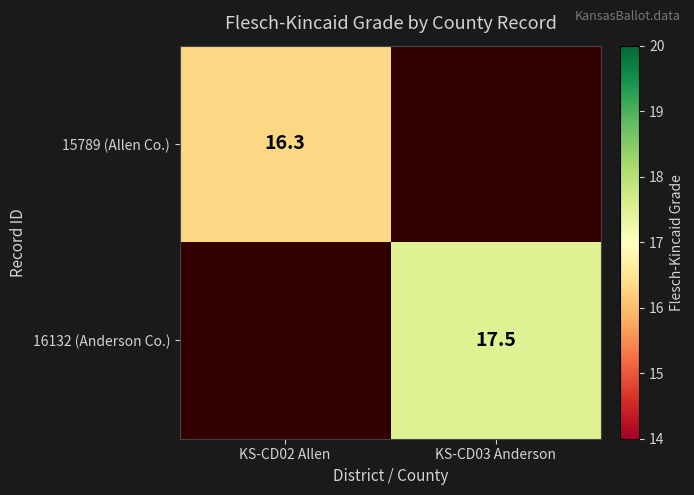

At how many categories does at least one series exceed 17?

1